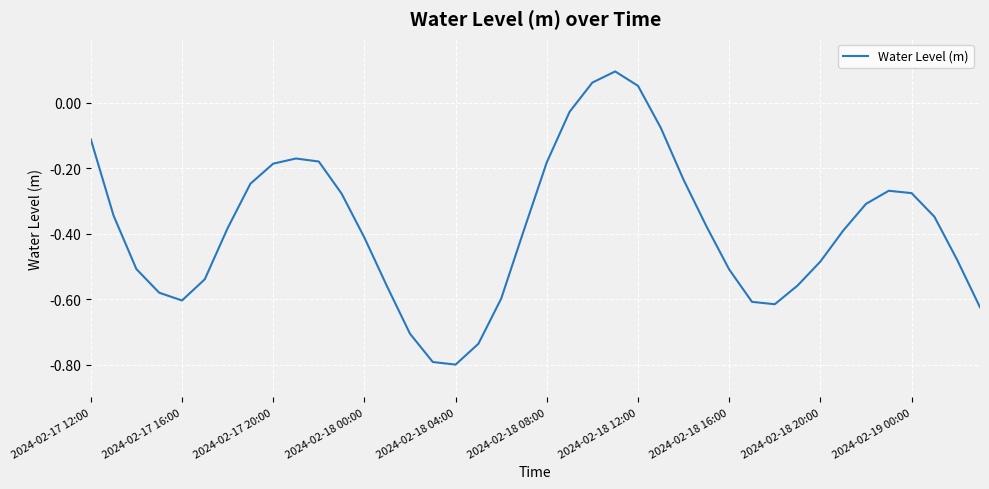

What is the minimum value shown in the chart?

-0.8